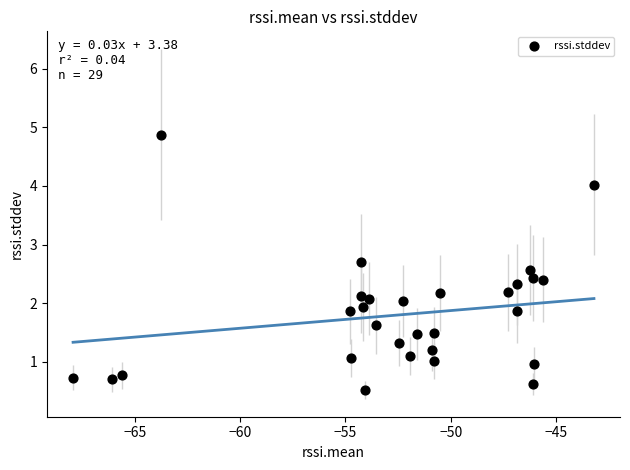

What is the range of X values (max minus min)?

24.7